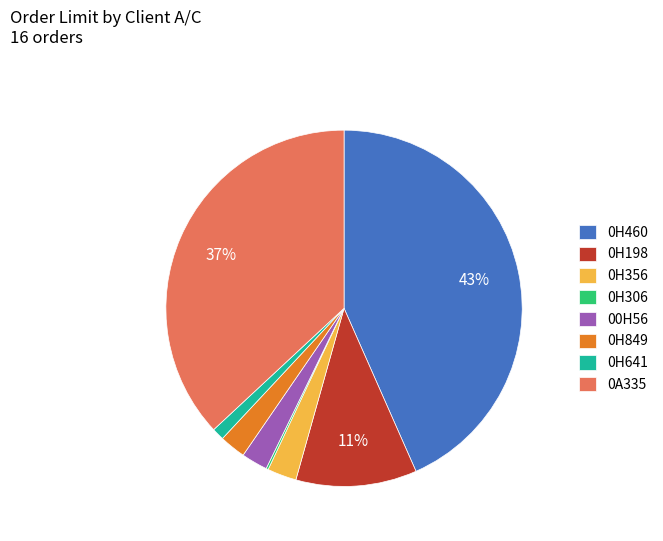

Which slice is the largest?

0H460